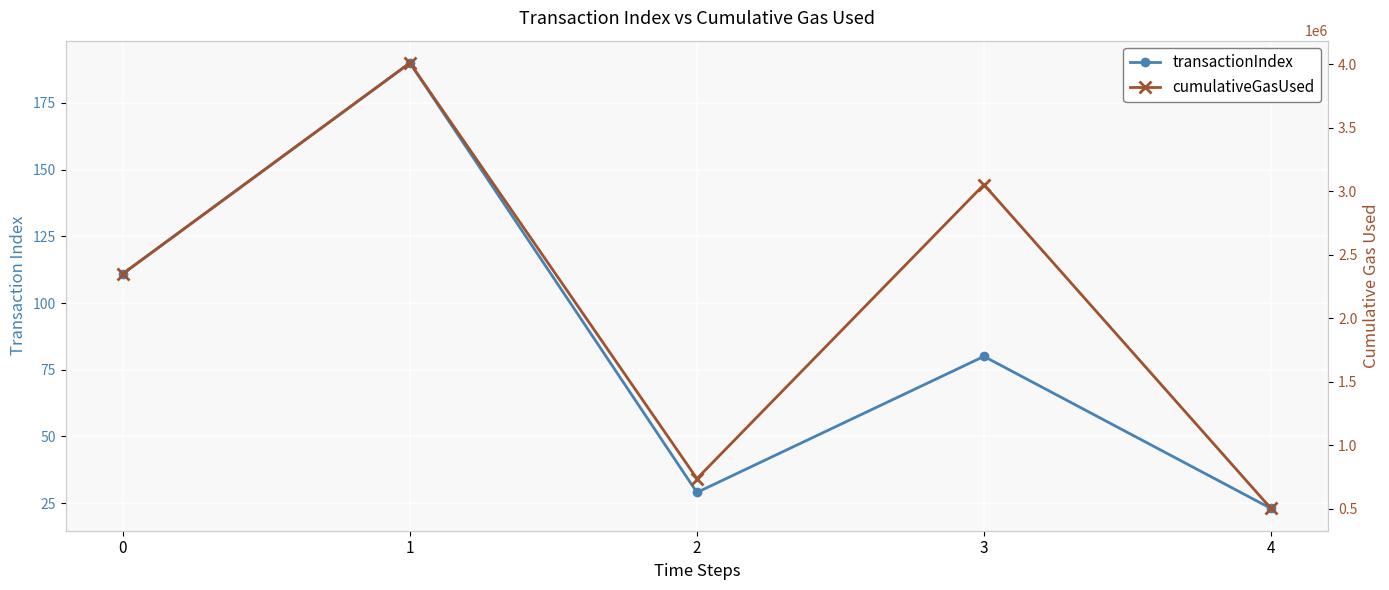

What is the approximate value of transactionIndex at 2, to the nearest 50?

50